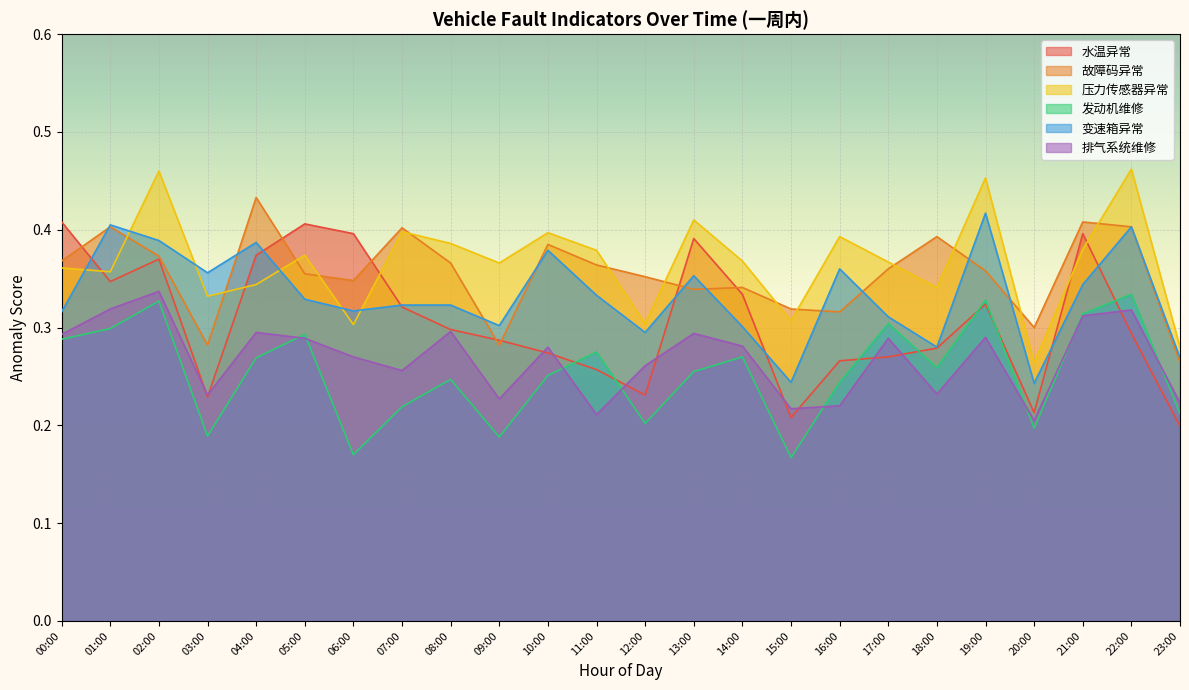

Between 23:00 and 17:00, which is larger?

17:00